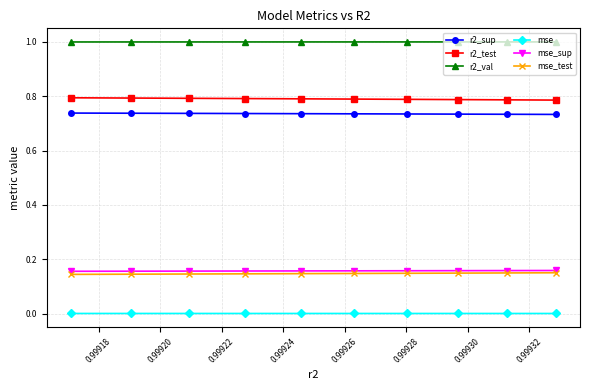

What is the greatest value displayed?

1.0